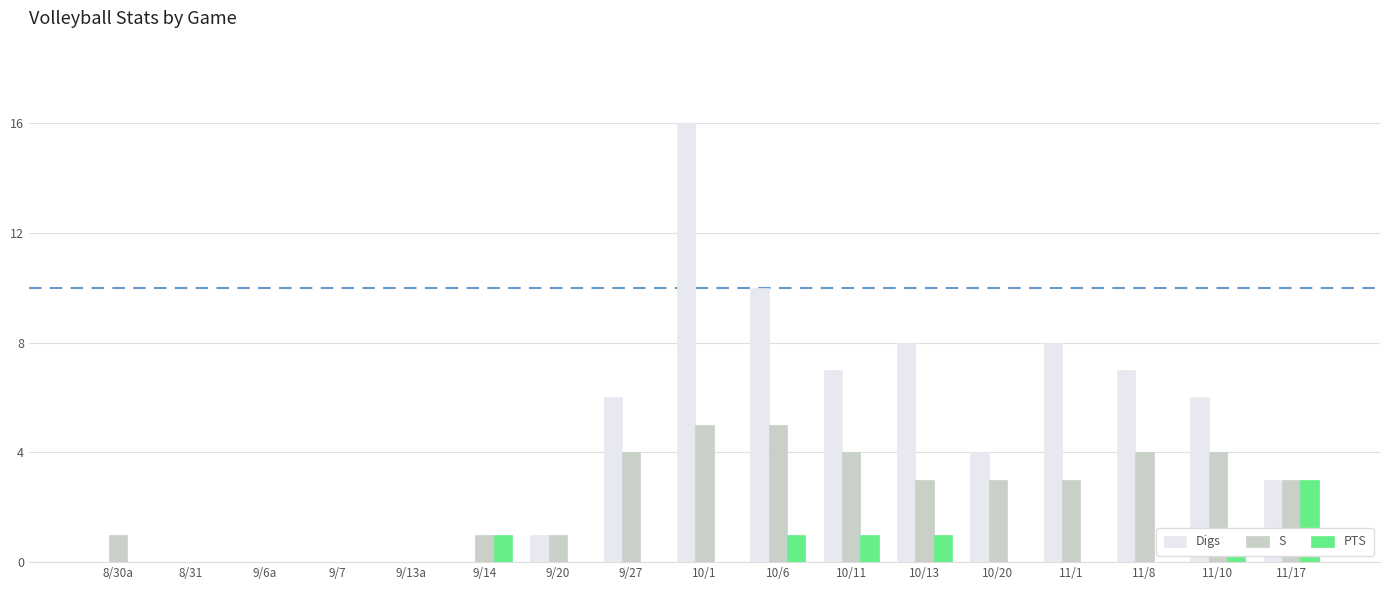

True or false: Digs has a value of 8 at 8/30a.

False